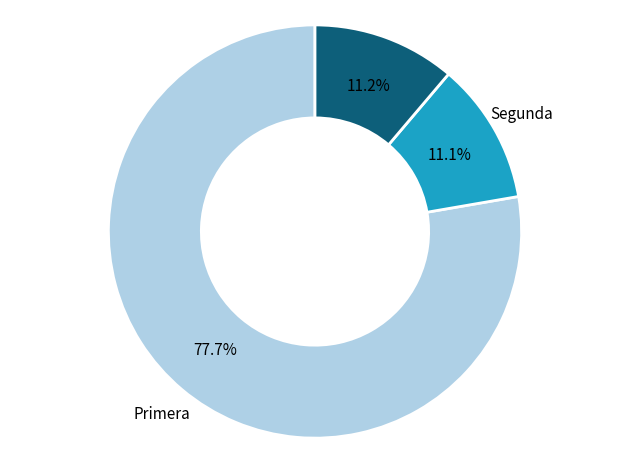

Does any single category account for the majority?

Yes